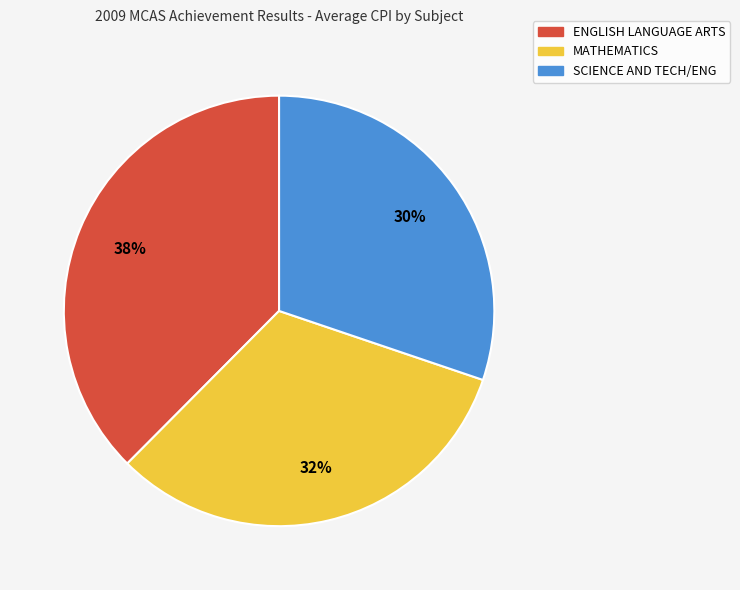

How many segments does this pie chart have?

3